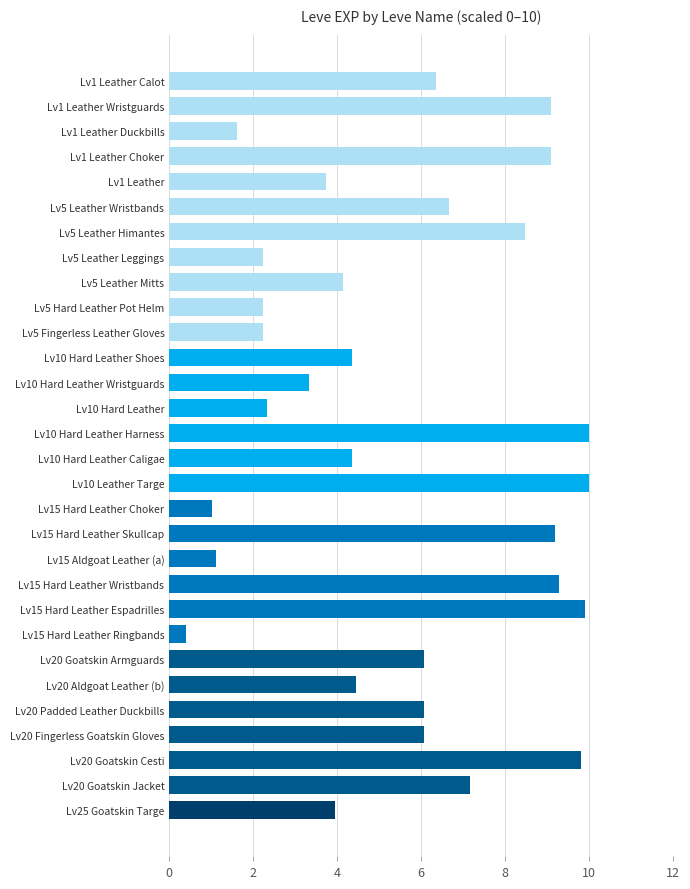

What is the label of the 21st bar from the bottom?

Lv5 Hard Leather Pot Helm